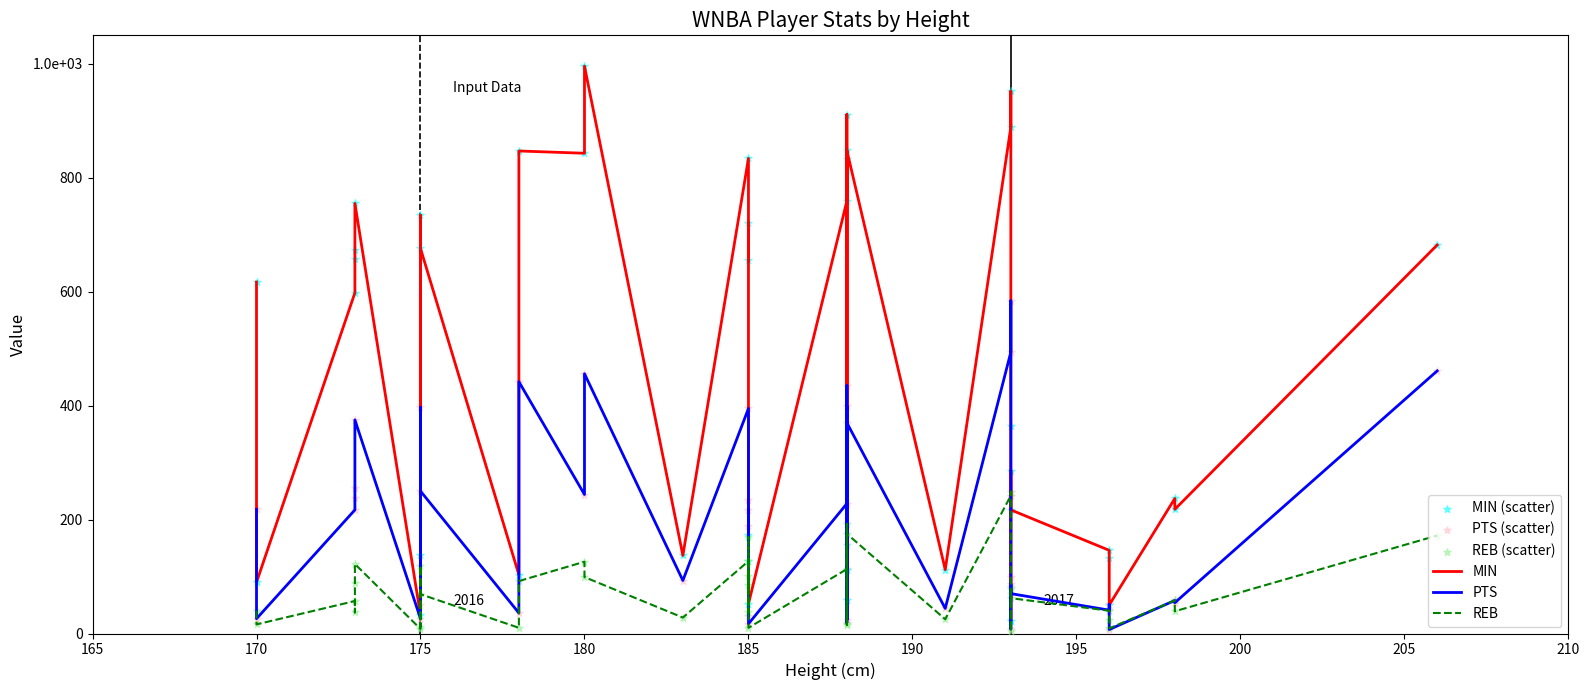

What are all the series names shown in the legend?

MIN, PTS, REB, MIN (scatter), PTS (scatter), REB (scatter)